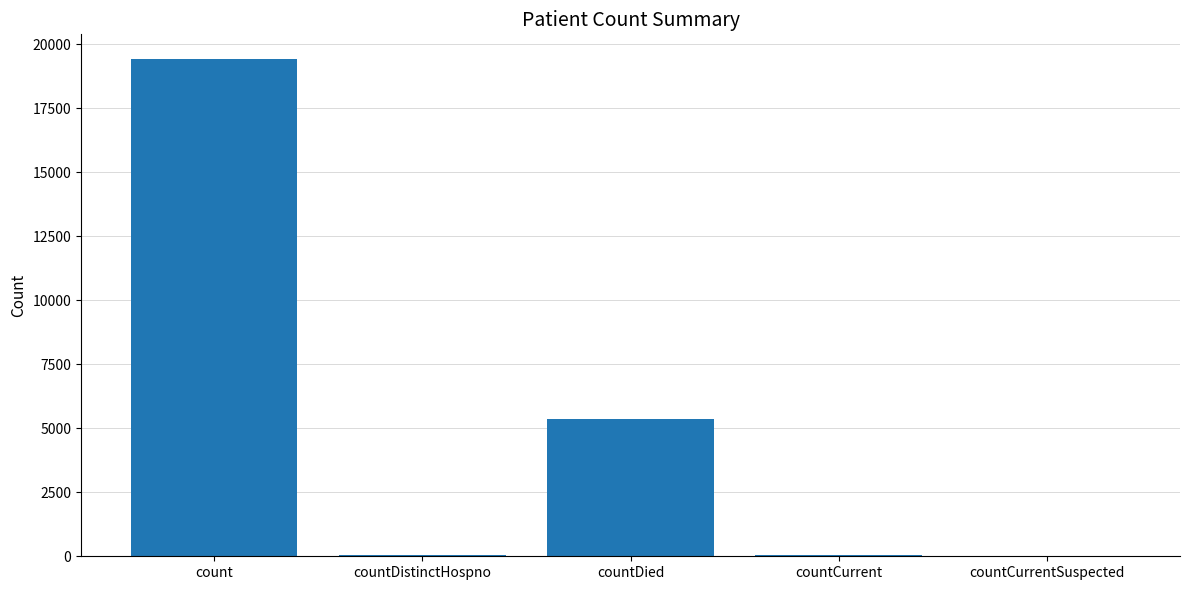

Is it true that the value at count is 34694?

False